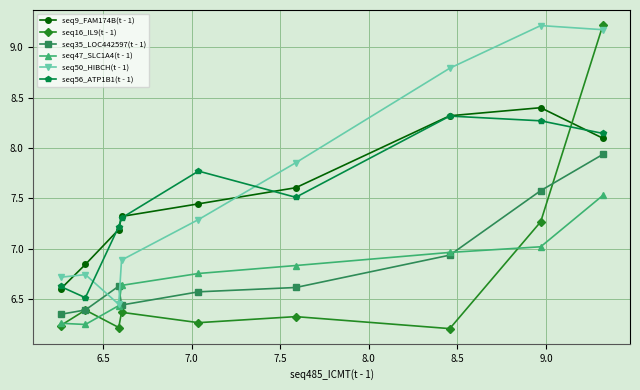

Which series has the largest total across all categories?

seq50_HIBCH(t - 1)